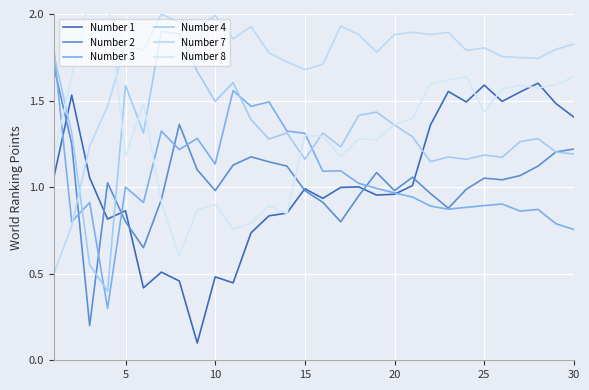

The value of Number 7 at 25 is 1.8. True or false?

True